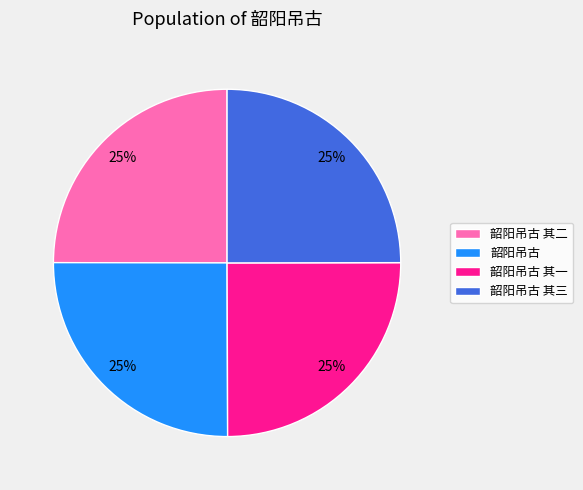

To the nearest percent, what is the average slice percentage?

25%